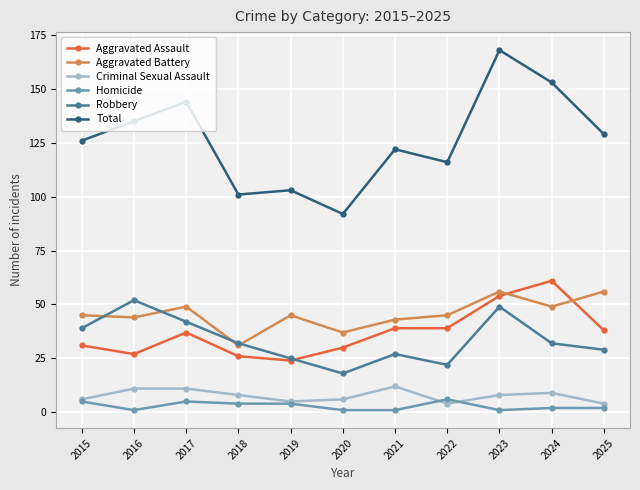

True or false: Criminal Sexual Assault has a value of 6 at 2015.

True